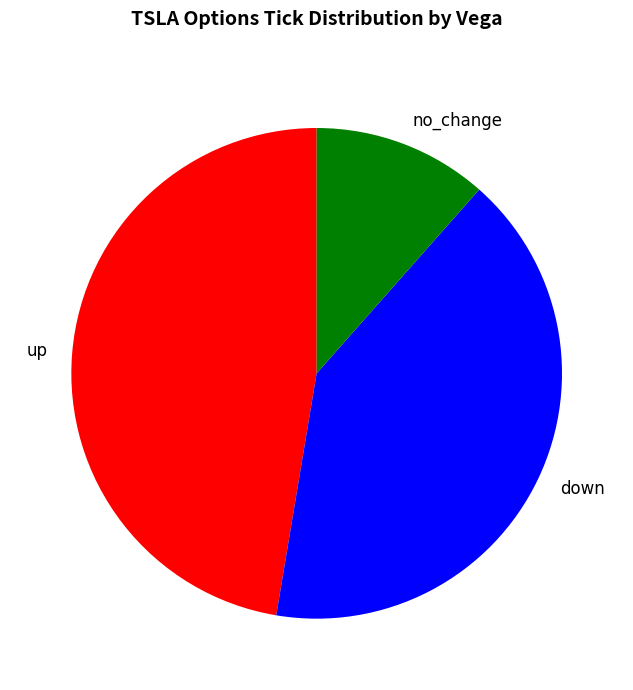

Rank the categories by value from highest to lowest.

up, down, no_change